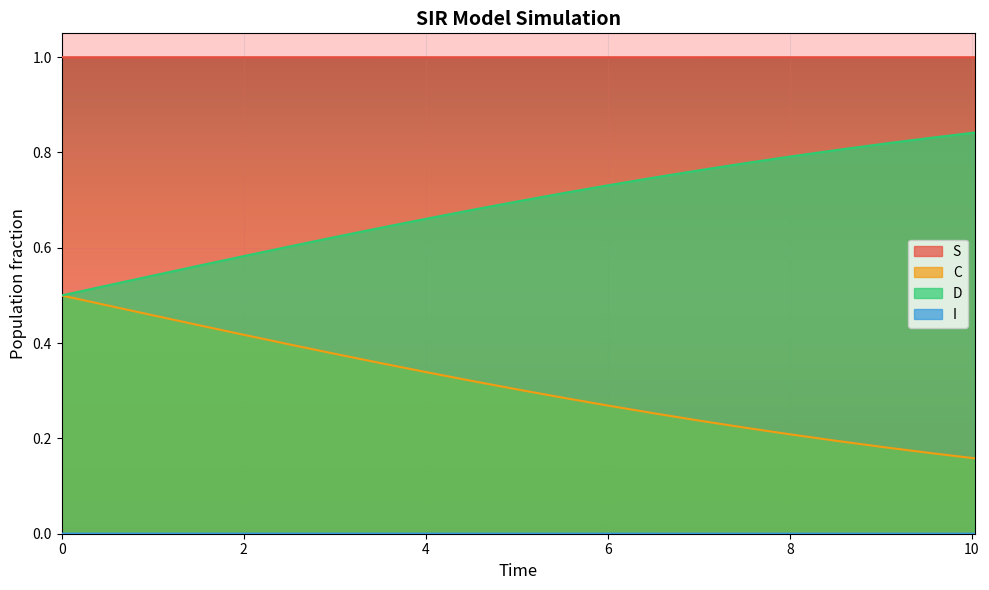

What is the label of the 21st point from the left?

10.033444816053512